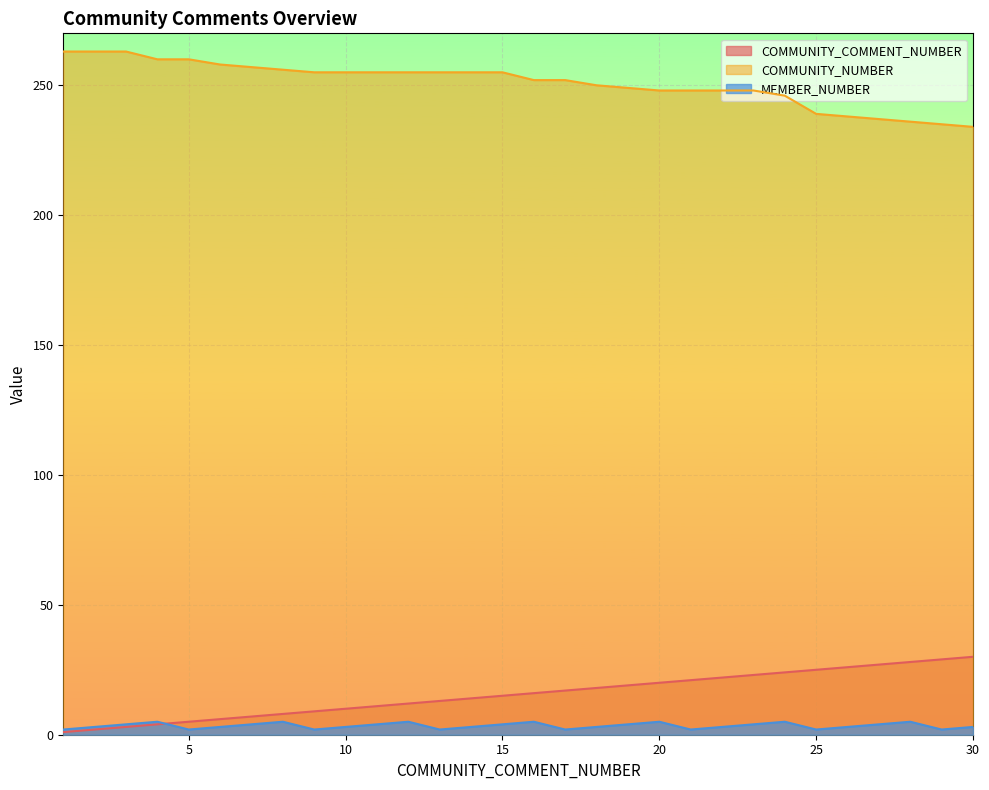

At which label does COMMUNITY_NUMBER first exceed 255?

1